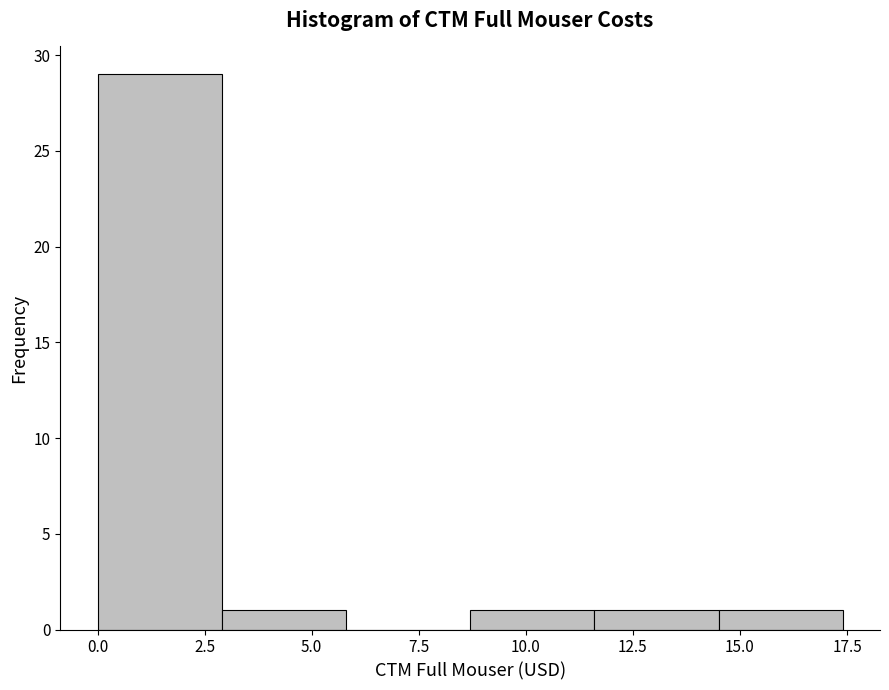

Reading left to right, transcribe this chart: for each bar, give the range it covers on the x-axis and its height. Neither the bar edges nor the heights are printed on the chart, so give them approximately, as read against the axes.

0.0 to 2.9: 29
2.9 to 5.8: 1
5.8 to 8.7: 0
8.7 to 11.6: 1
11.6 to 14.5: 1
14.5 to 17.4: 1